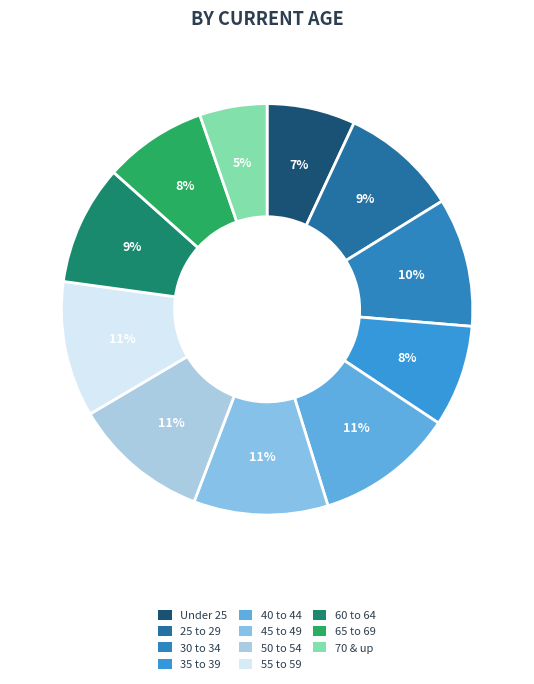

What portion of the pie excludes 55 to 59?

89.3%